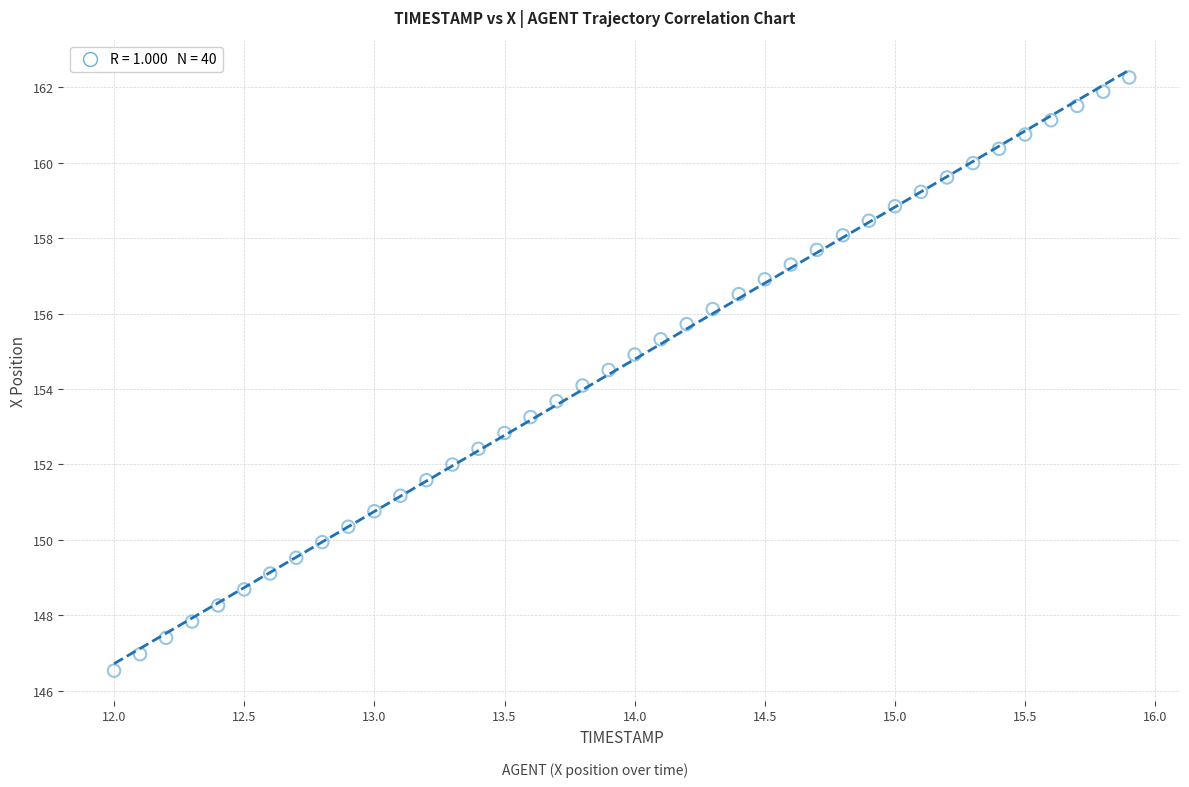

What is the range of X values (max minus min)?

3.9